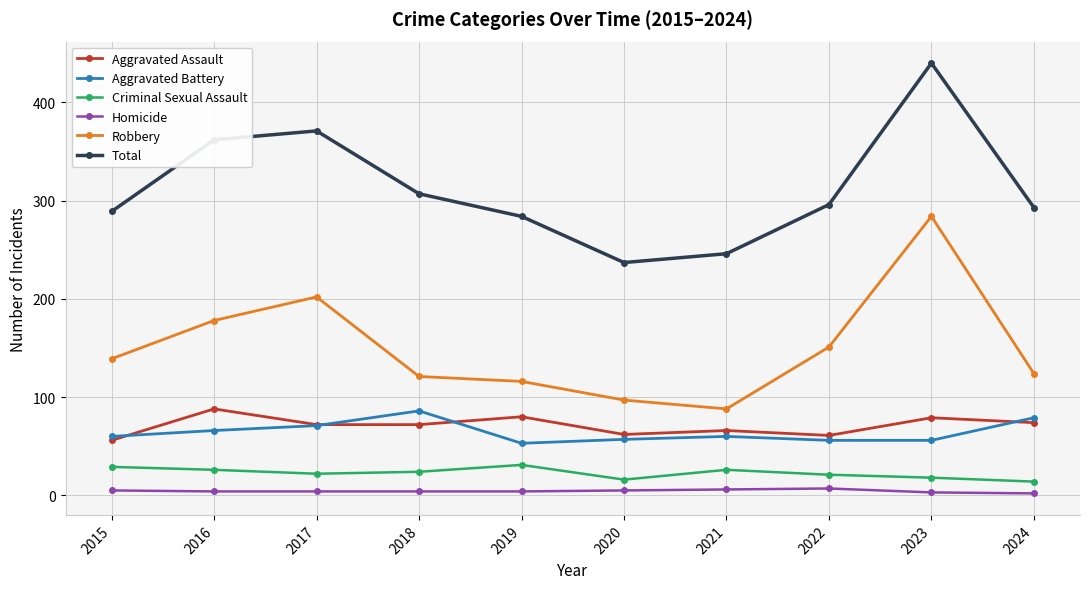

True or false: Criminal Sexual Assault and Robbery cross at least once.

False